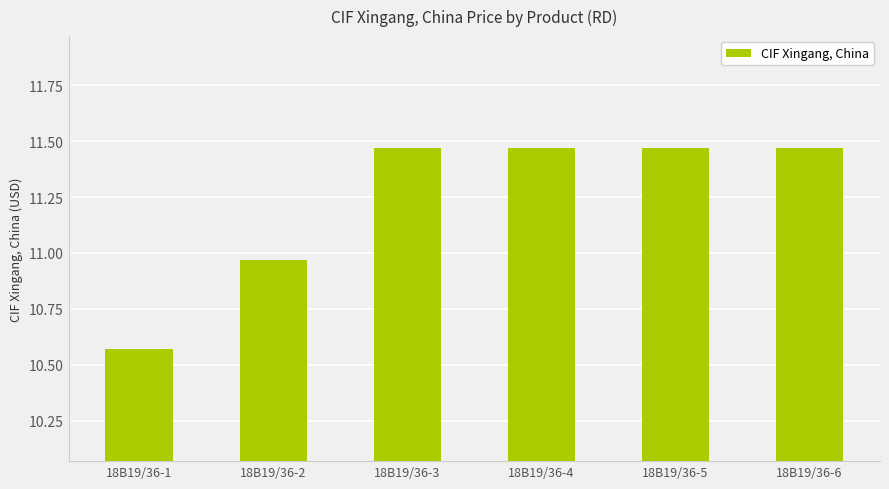

Is it true that the value at 18B19/36-4 is 6.7?

False